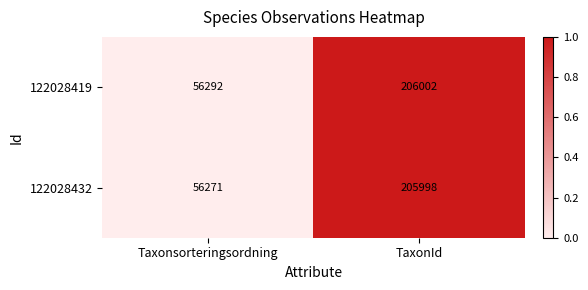

Rank the series by their maximum value, from lowest to highest.

122028432, 122028419